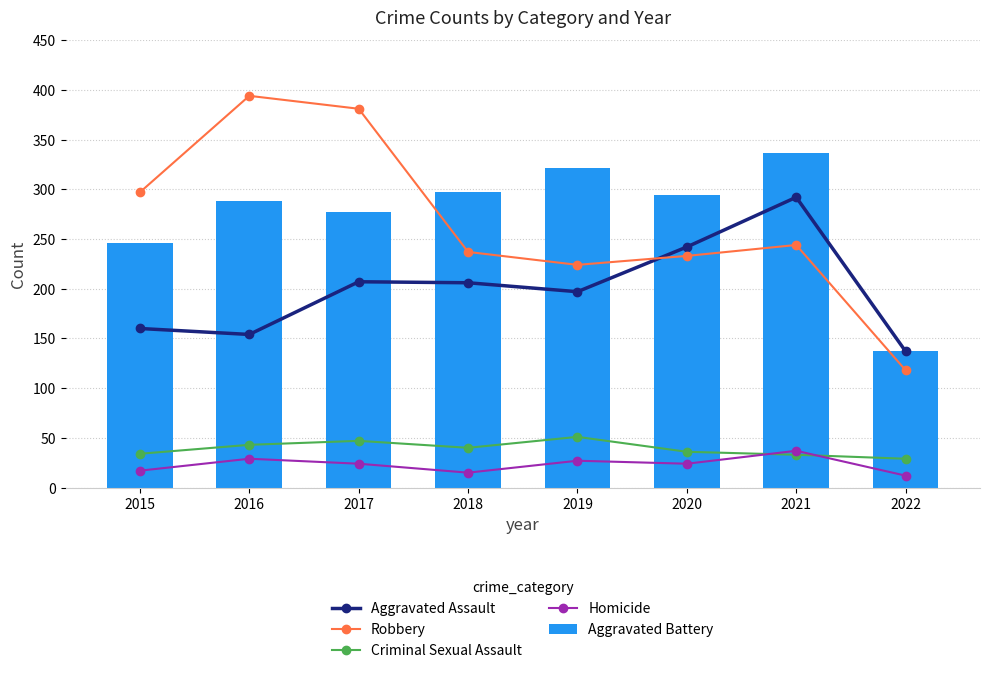

The Criminal Sexual Assault series shows 14 at 2017. True or false?

False